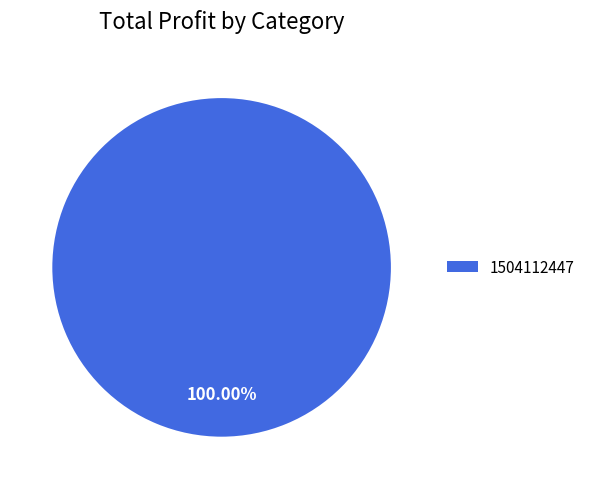

Rank the categories by value from lowest to highest.

1504112447